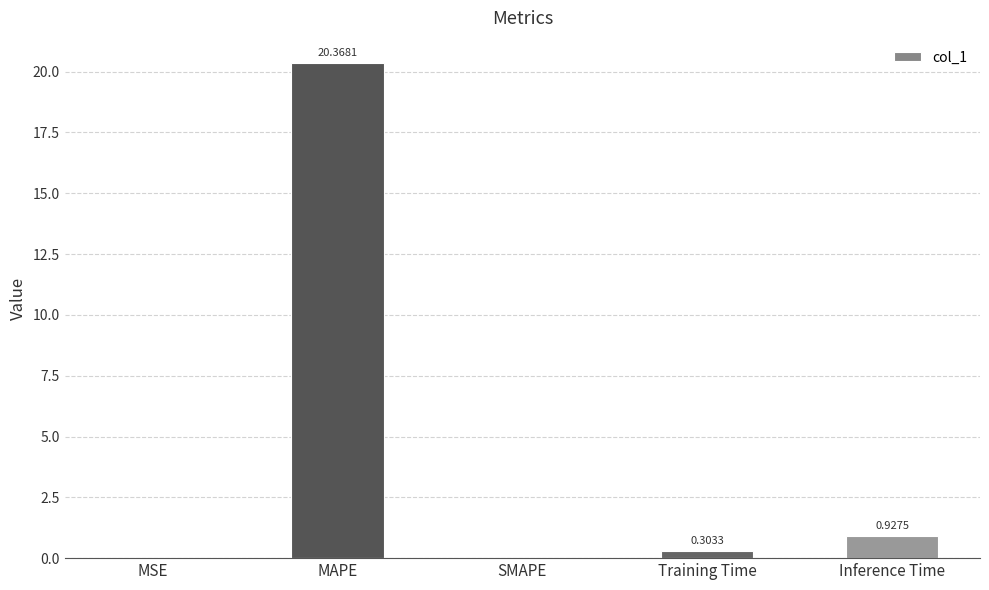

Between Inference Time and MAPE, which is larger?

MAPE